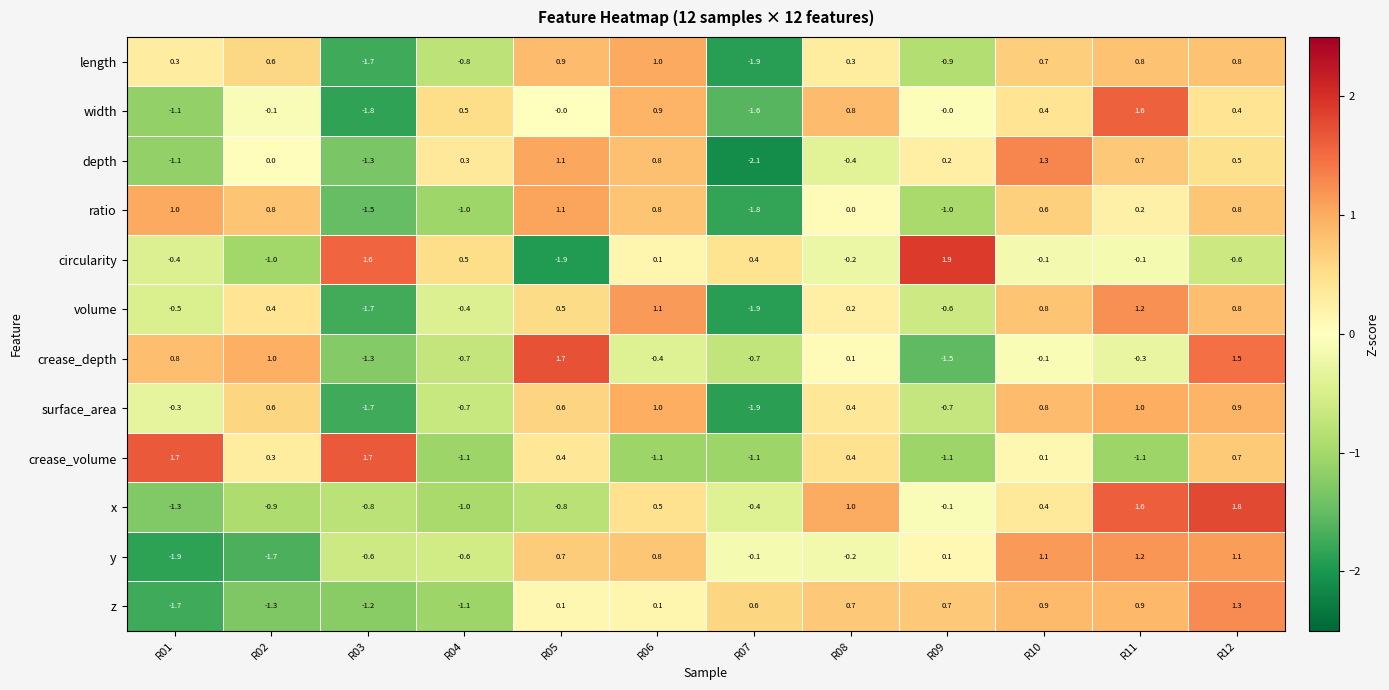

How many distinct data groups are displayed?

12